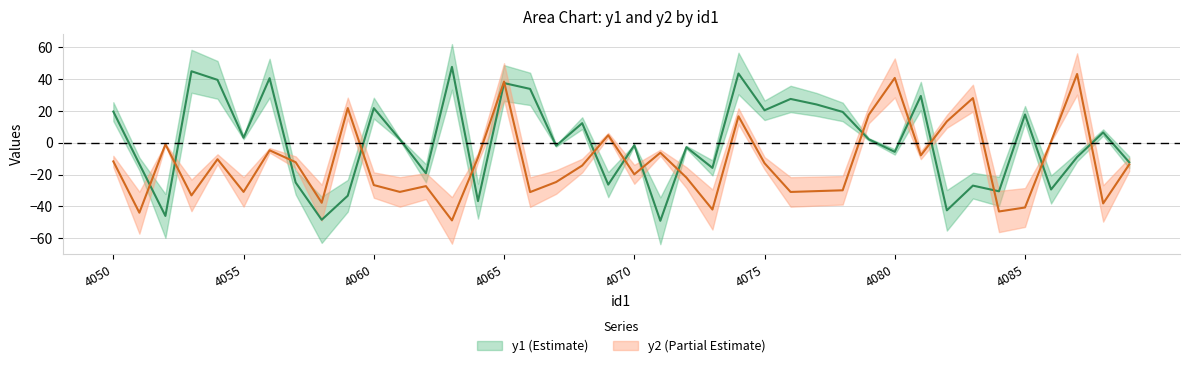

What is the average value of the y1 series?

0.5